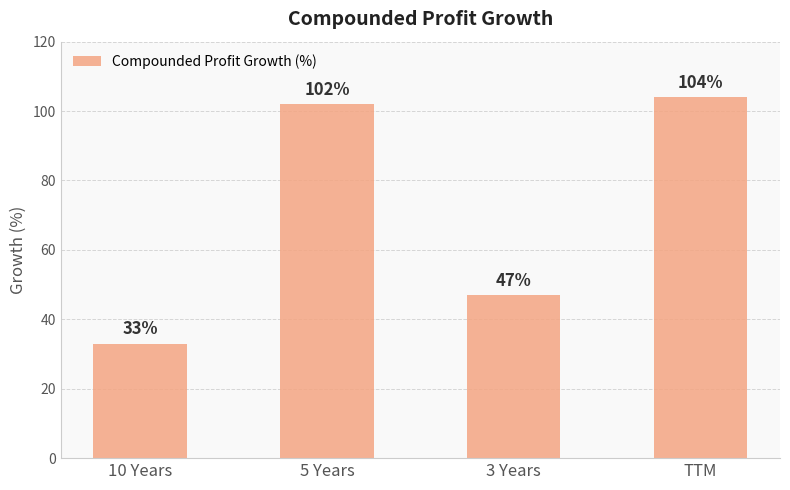

Rank the categories by value from highest to lowest.

TTM, 5 Years, 3 Years, 10 Years